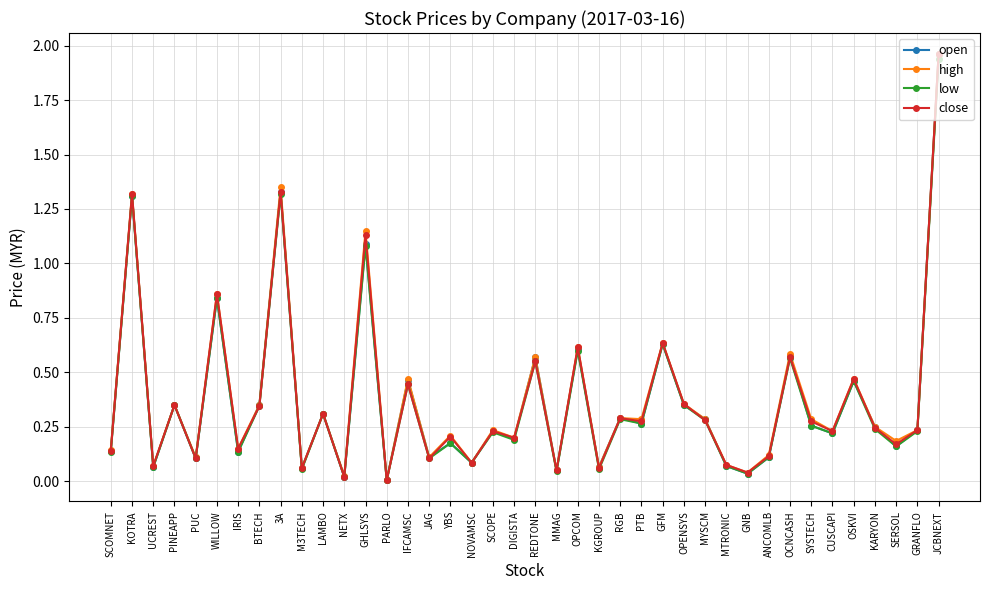

True or false: close has more than 0 interior local peaks.

True